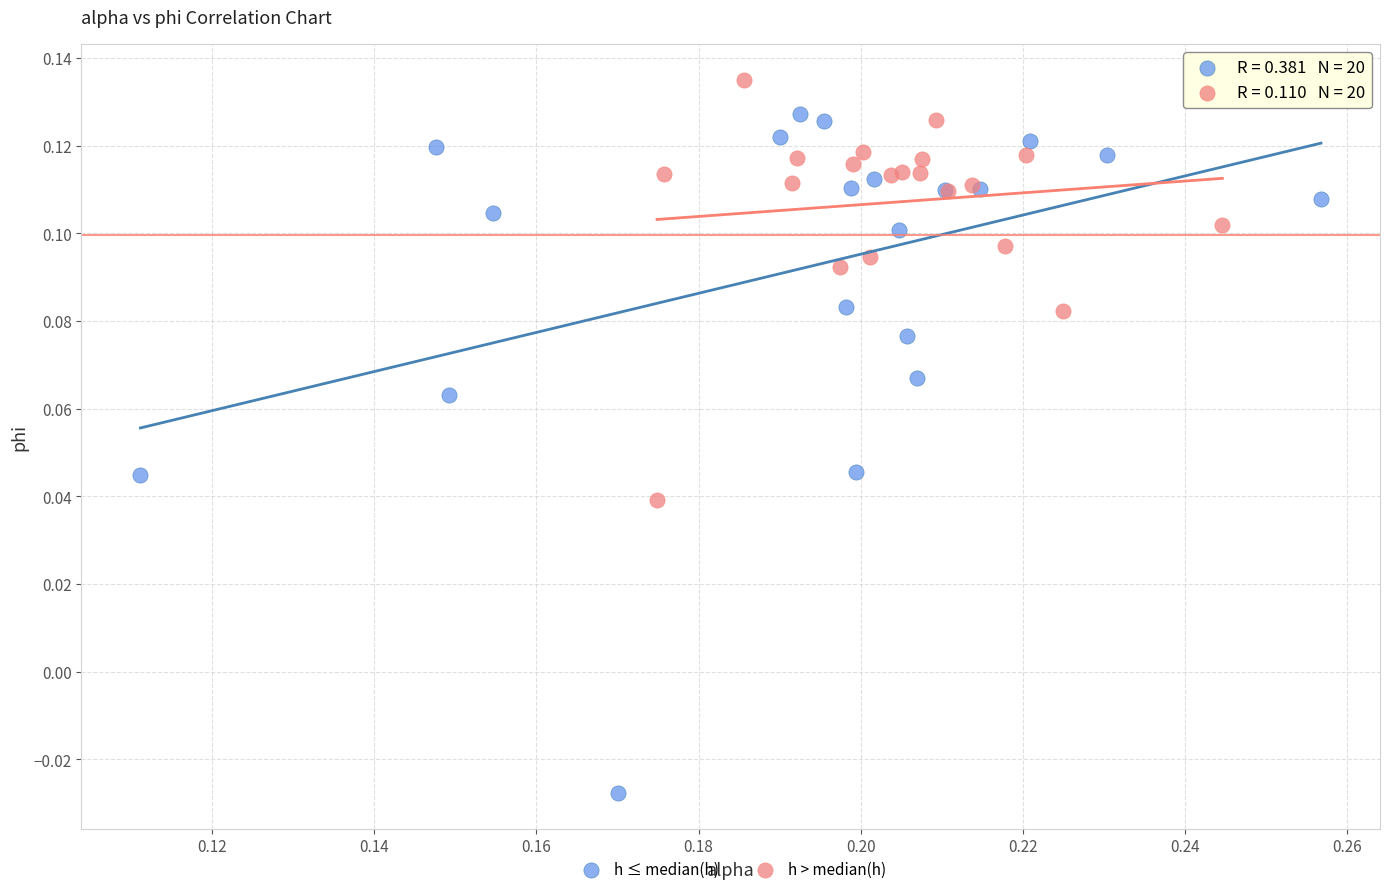

What are all the series names shown in the legend?

h ≤ median(h), h > median(h)